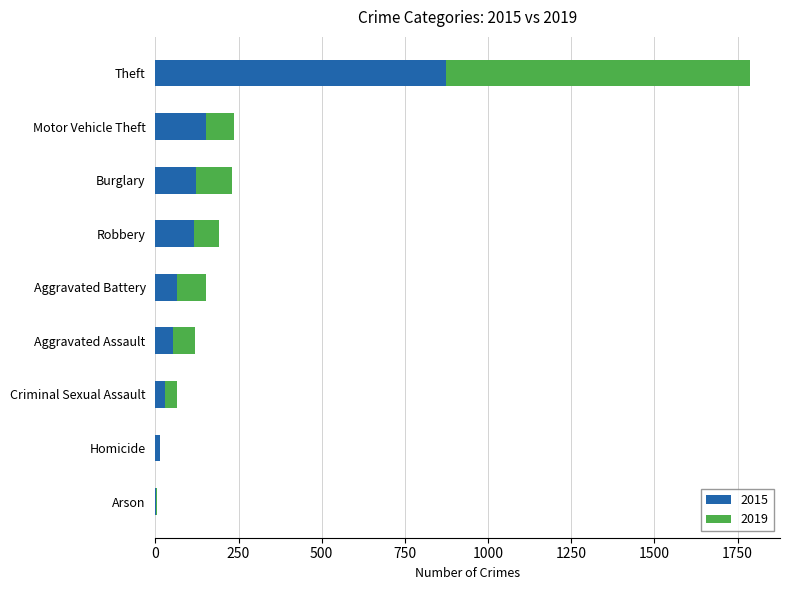

What is the highest value of the 2015 series?

874